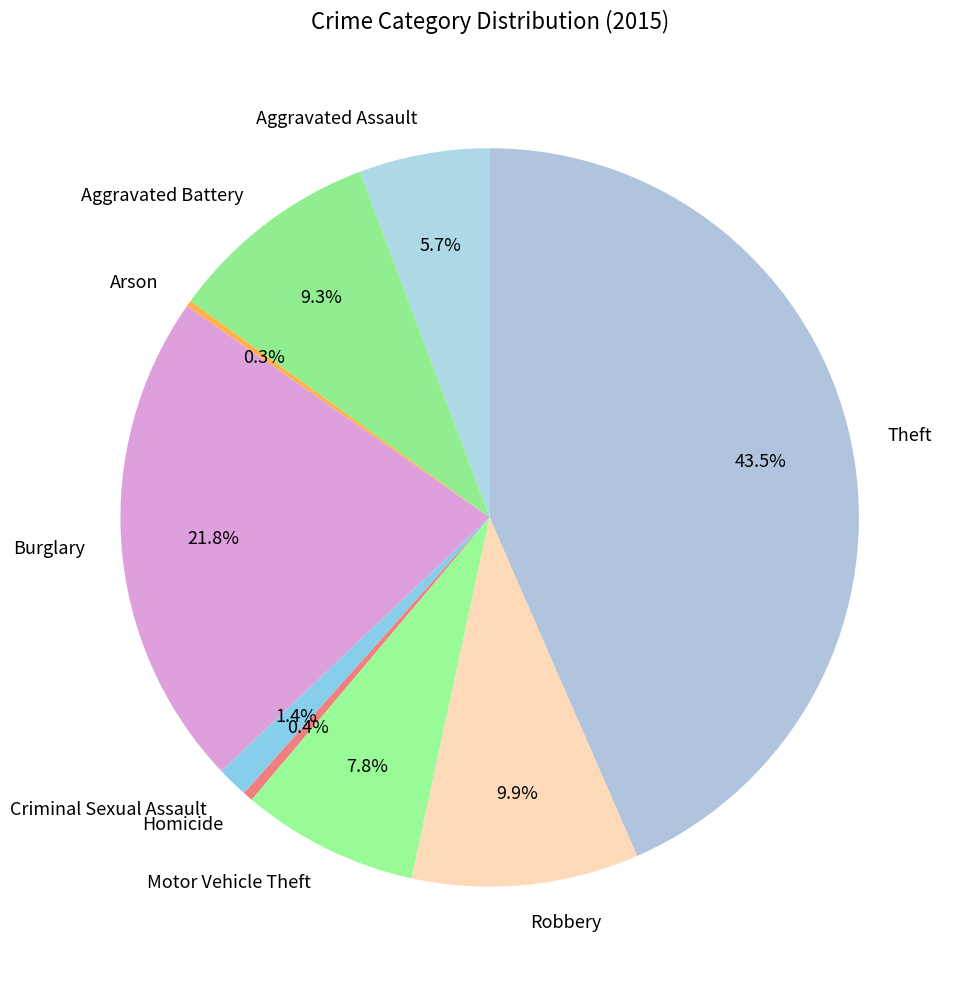

Which category has the biggest portion of the pie?

Theft